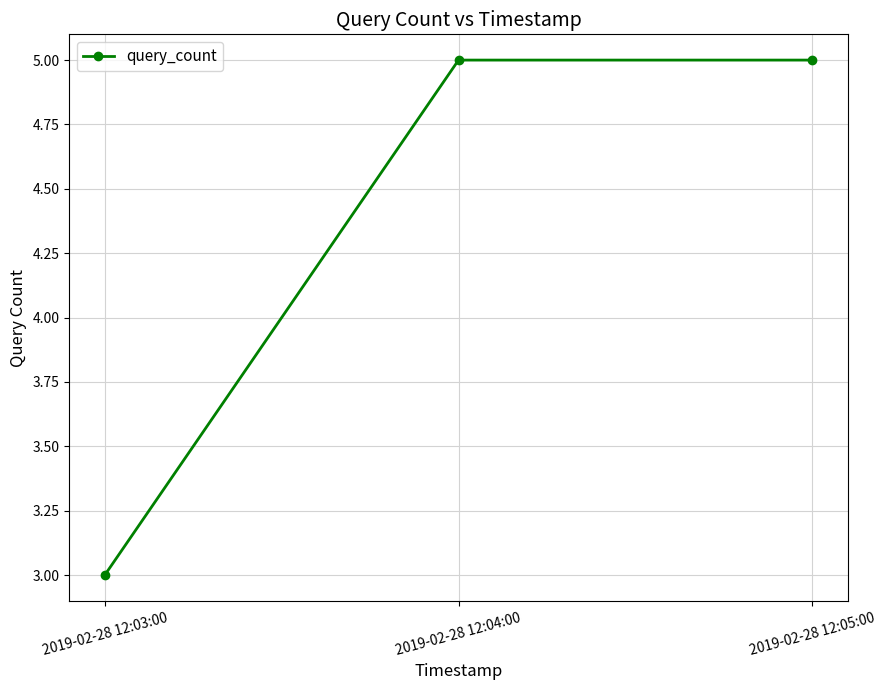

How many values are between 3 and 5?

3